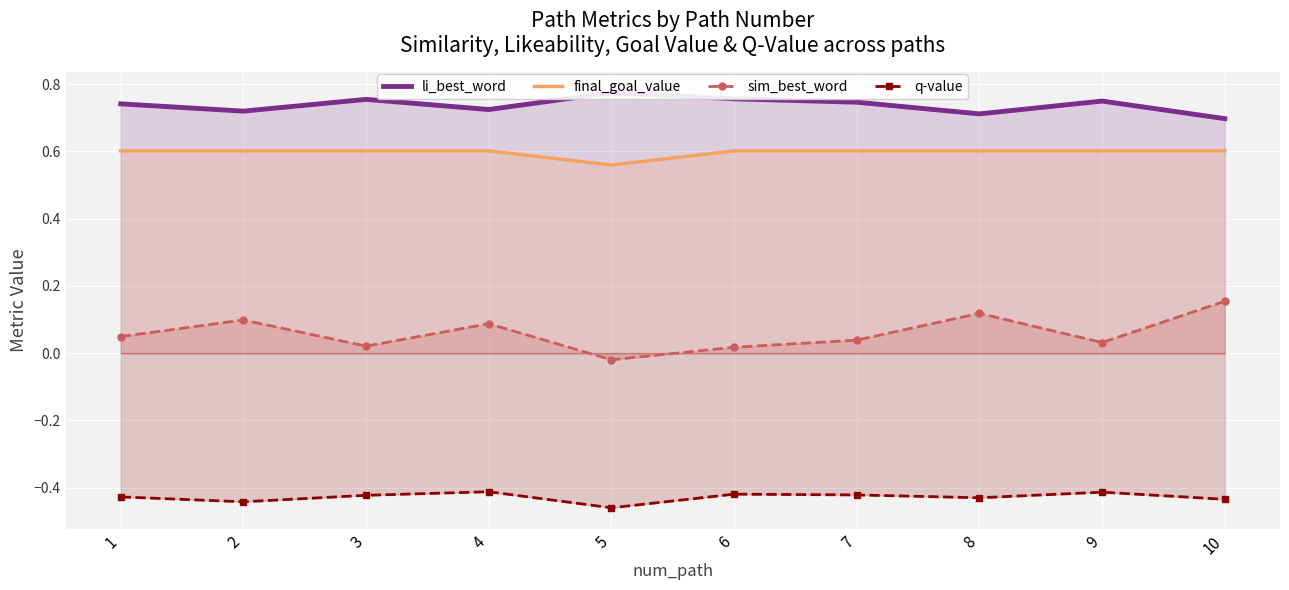

Reading right to left, list all the values displayed in this chart.

li_best_word: 10=0.7	9=0.7	8=0.7	7=0.7	6=0.8	5=0.8	4=0.7	3=0.8	2=0.7	1=0.7
final_goal_value: 10=0.6	9=0.6	8=0.6	7=0.6	6=0.6	5=0.6	4=0.6	3=0.6	2=0.6	1=0.6
sim_best_word: 10=0.2	9=0.0	8=0.1	7=0.0	6=0.0	5=-0.0	4=0.1	3=0.0	2=0.1	1=0.0
q-value: 10=-0.4	9=-0.4	8=-0.4	7=-0.4	6=-0.4	5=-0.5	4=-0.4	3=-0.4	2=-0.4	1=-0.4